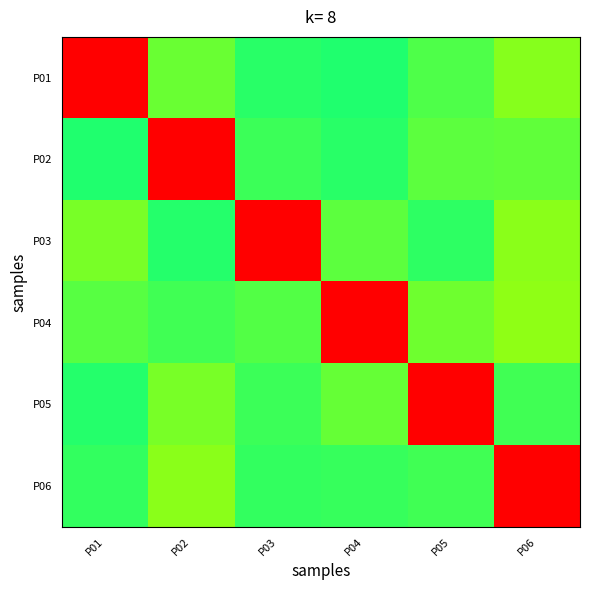

At how many categories does at least one series exceed 0?

6